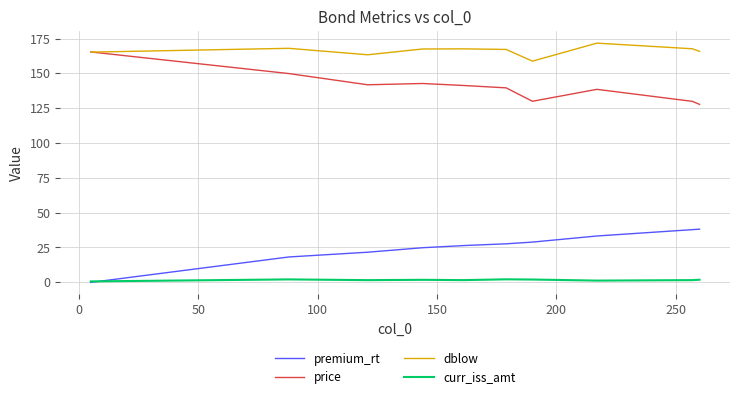

Which series has the largest total across all categories?

dblow